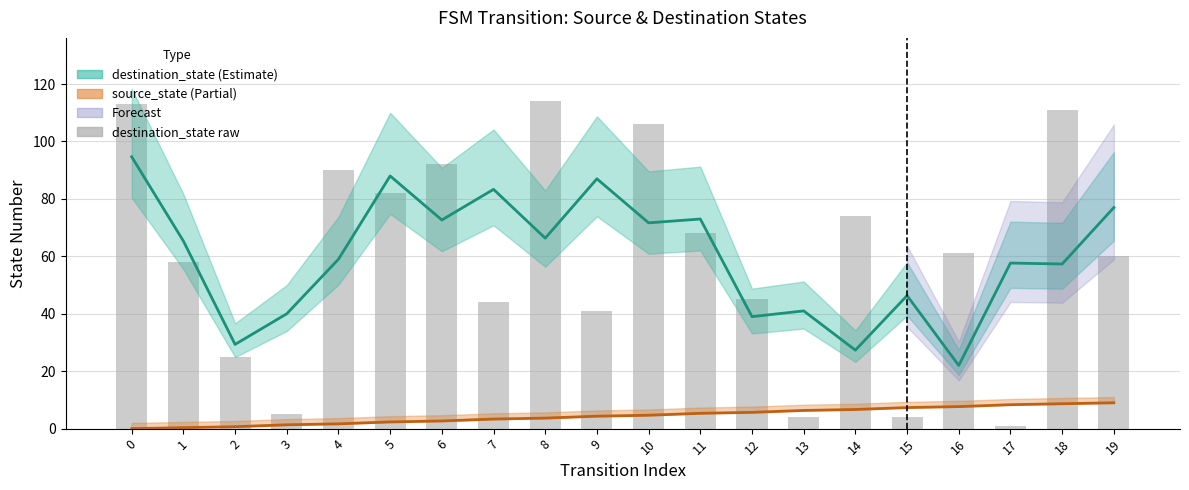

What is the difference between the destination_state values at 19 and 3?

37.0